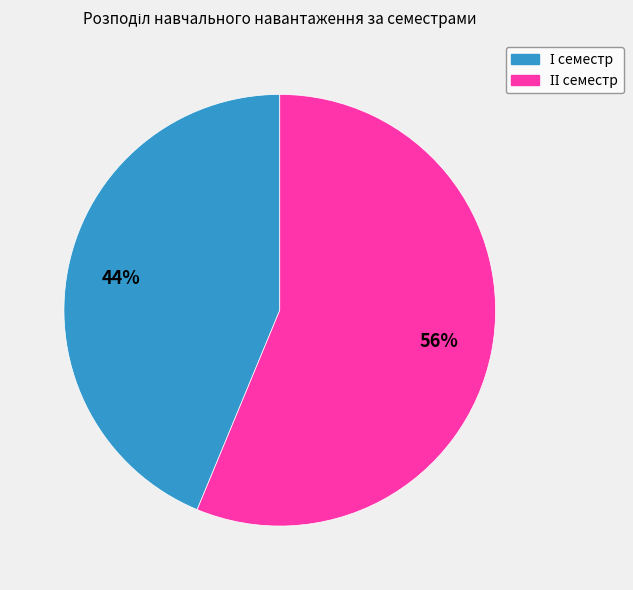

To the nearest percent, what is the average slice percentage?

50%